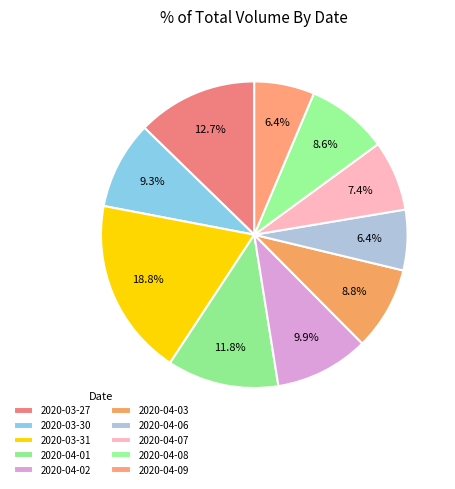

To the nearest percent, what percentage of the pie is 2020-03-30?

9%